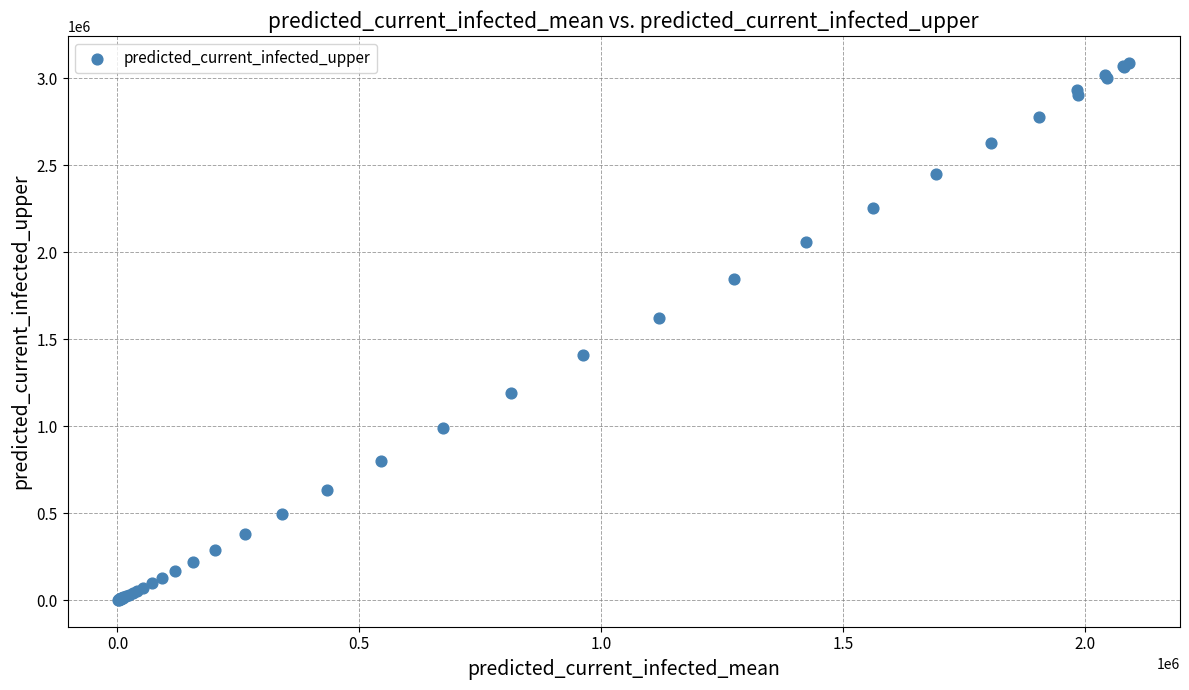

What Y value in the scatter plot is closest to 1545940?

1624298